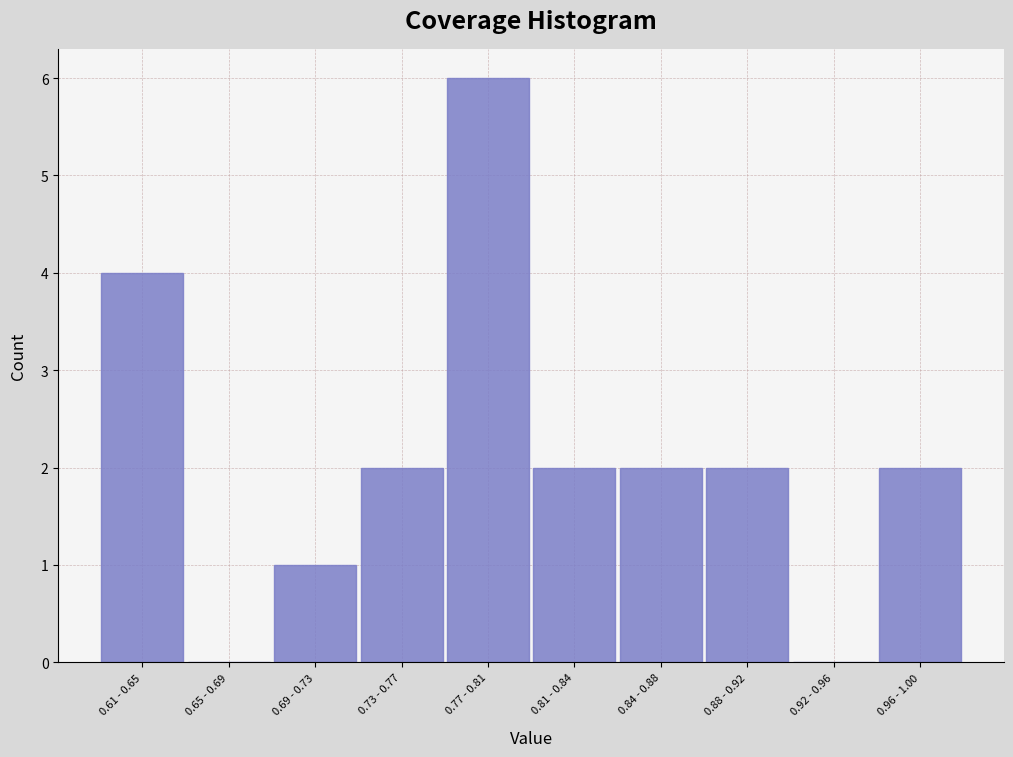

Reading right to left, extract all data points from this chart.

0.96 - 1.00=2	0.92 - 0.96=0	0.88 - 0.92=2	0.84 - 0.88=2	0.81 - 0.84=2	0.77 - 0.81=6	0.73 - 0.77=2	0.69 - 0.73=1	0.65 - 0.69=0	0.61 - 0.65=4